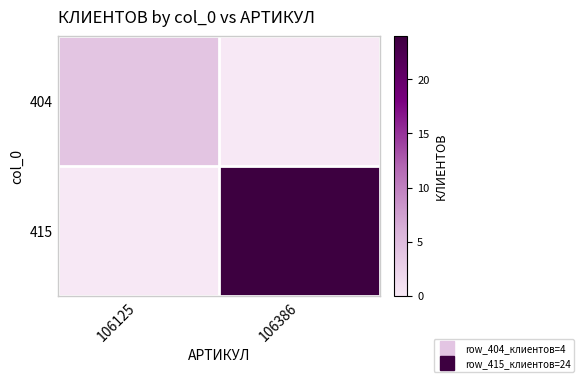

Reading left to right, extract all data points from this chart.

404: 106125=4	106386=0
415: 106125=0	106386=24